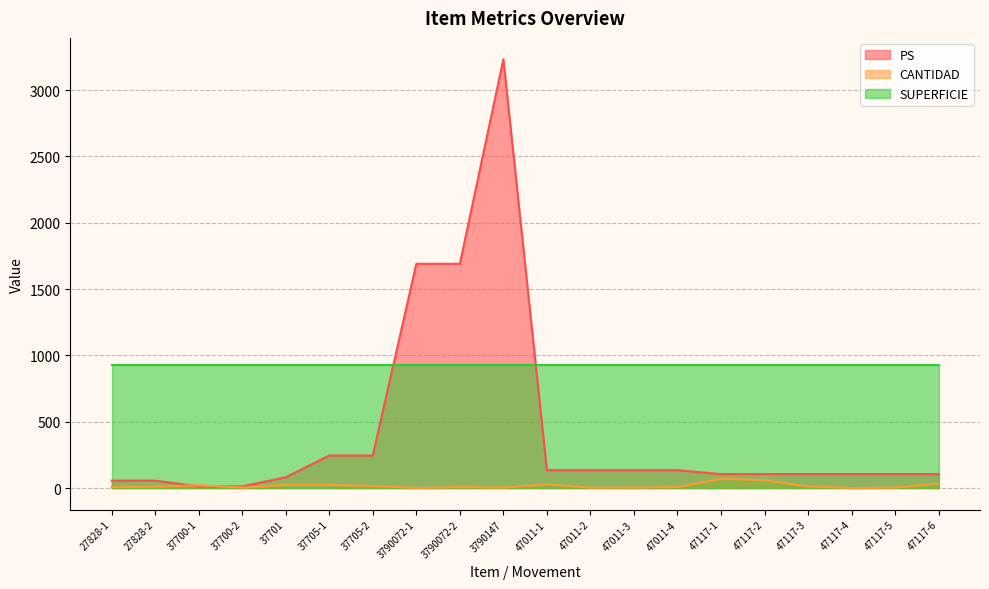

Rank the series at 3790072-2 from highest to lowest value.

PS, SUPERFICIE, CANTIDAD